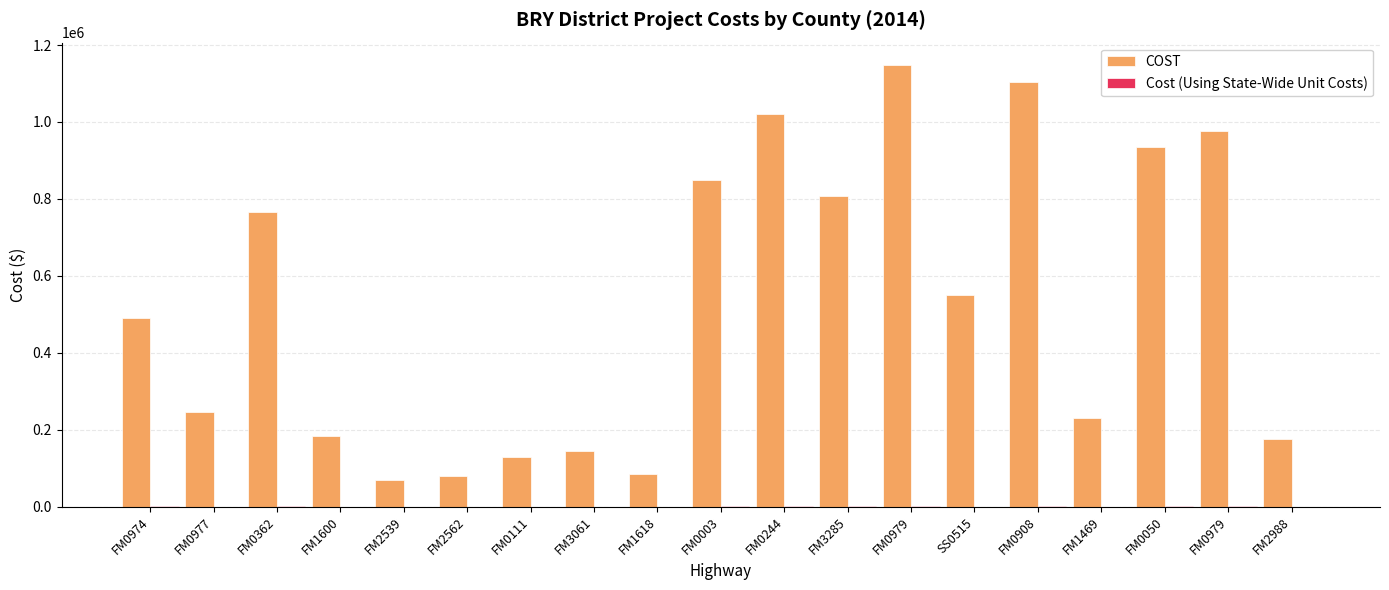

What is the difference between the second highest and second lowest values in the Cost (Using State-Wide Unit Costs) series?

1415.6